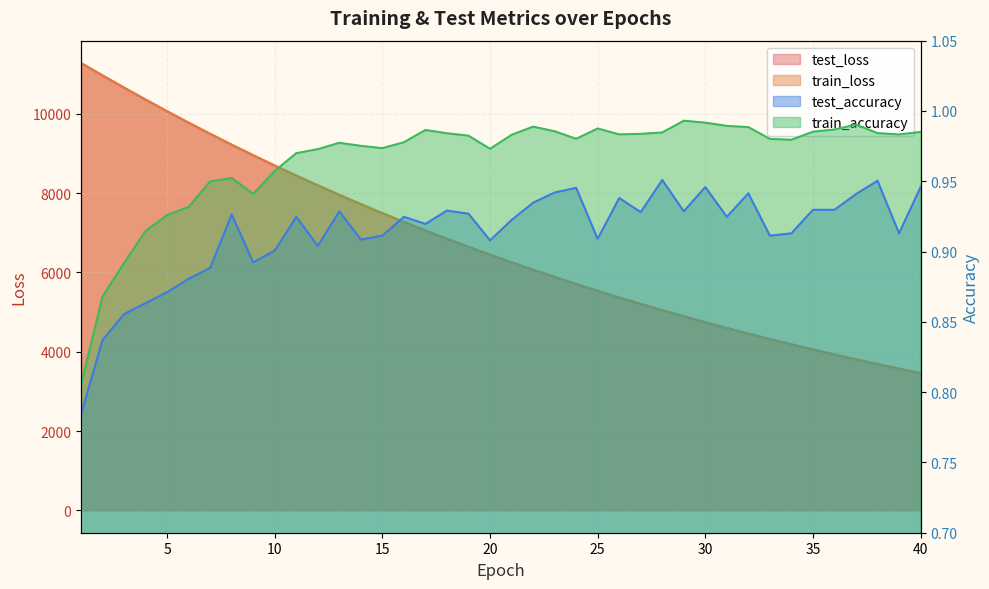

True or false: test_accuracy and train_loss cross at least once.

False